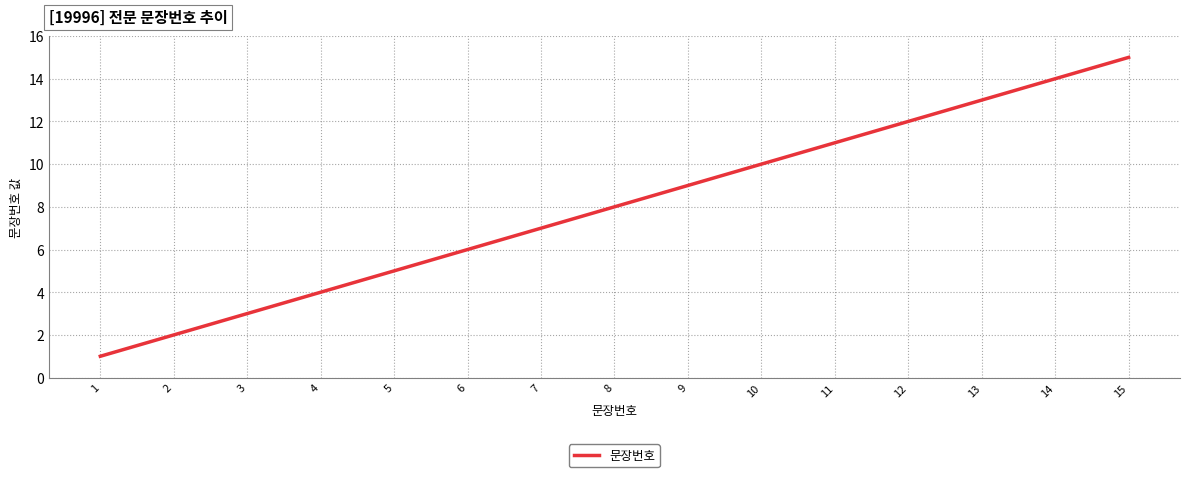

Rank the categories by value from highest to lowest.

15, 14, 13, 12, 11, 10, 9, 8, 7, 6, 5, 4, 3, 2, 1